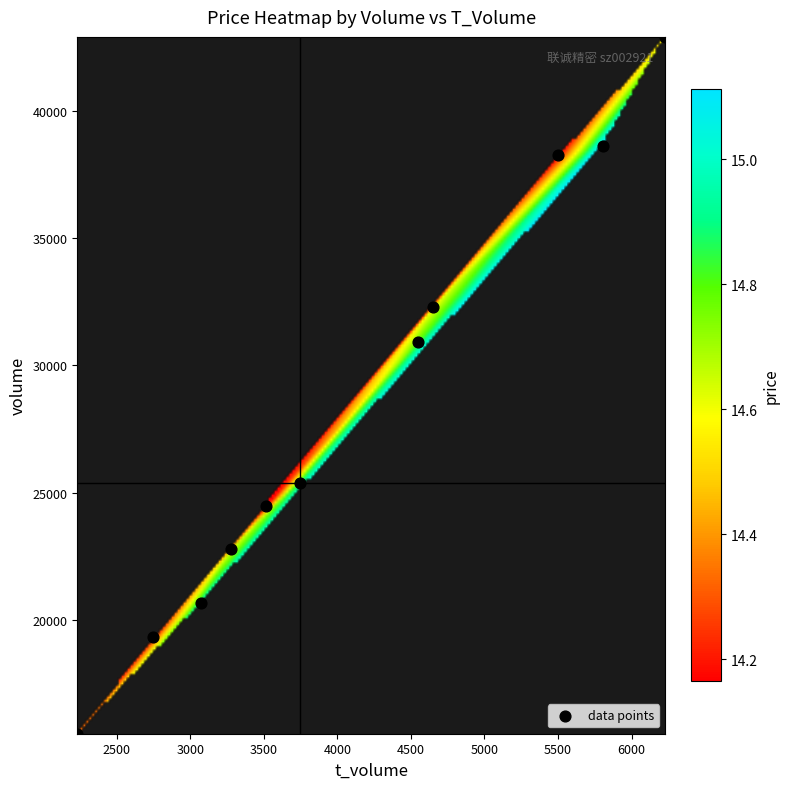

What is the average Y value?

28286